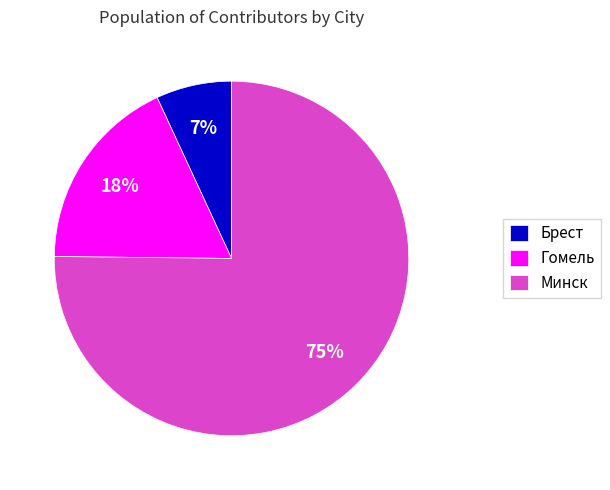

Which category has the smallest portion of the pie?

Брест